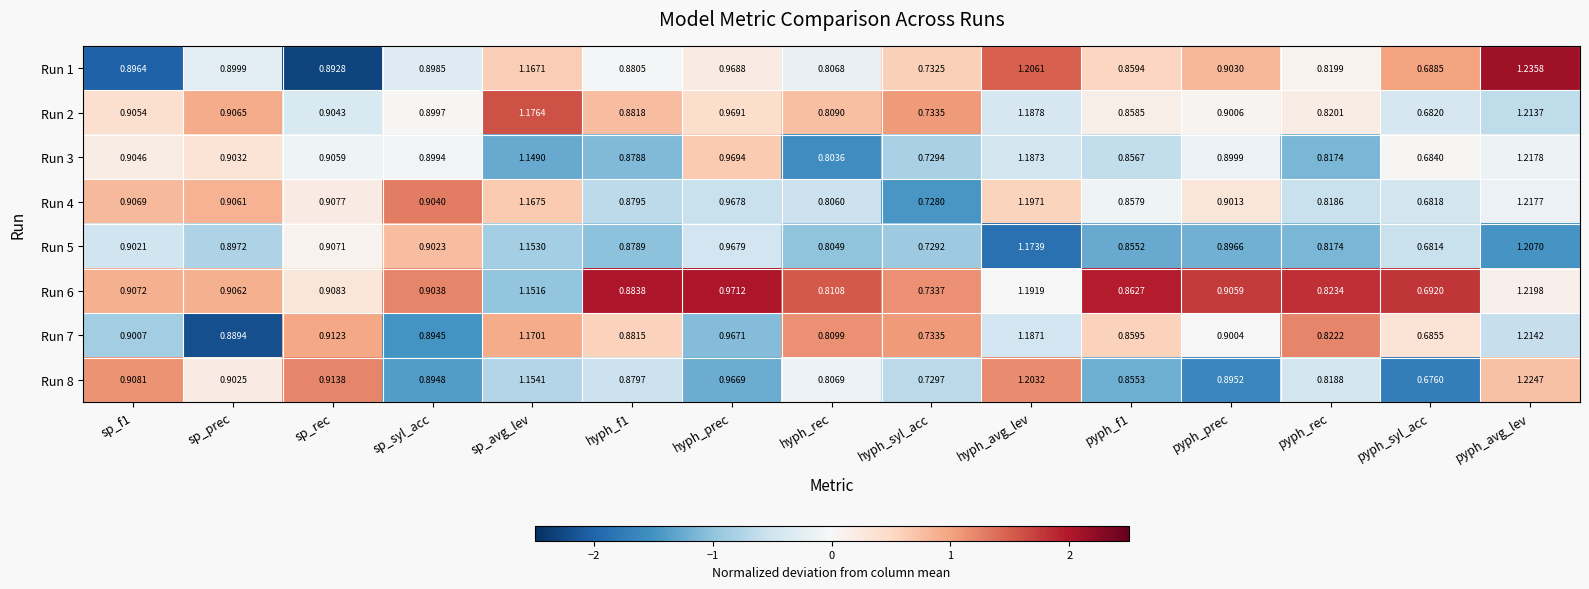

At which category does the chart reach its minimum across all series?

pyph_syl_acc